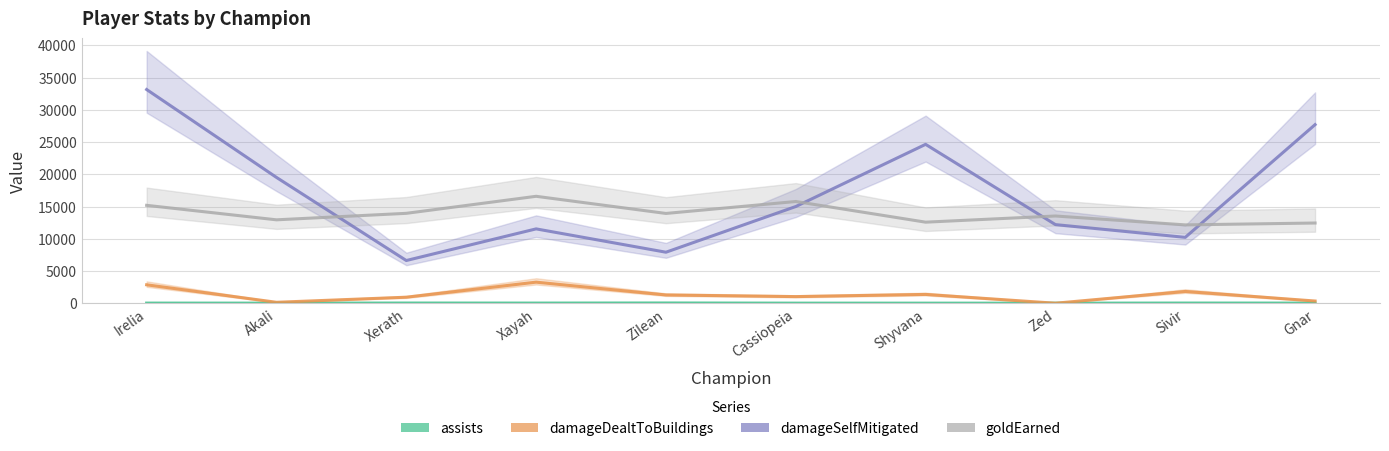

True or false: assists and damageSelfMitigated cross at least once.

False